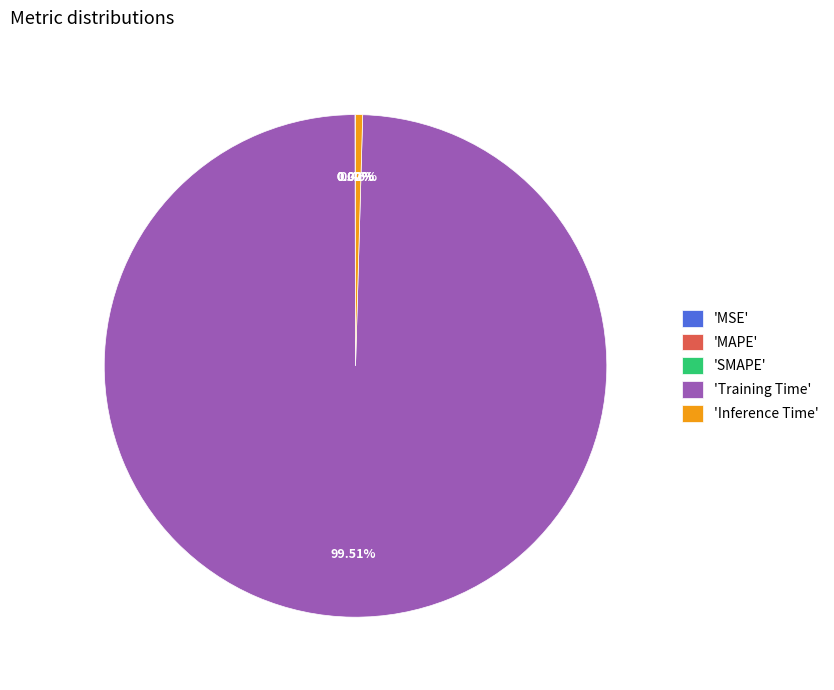

Is there any slice that represents more than half of the pie?

Yes